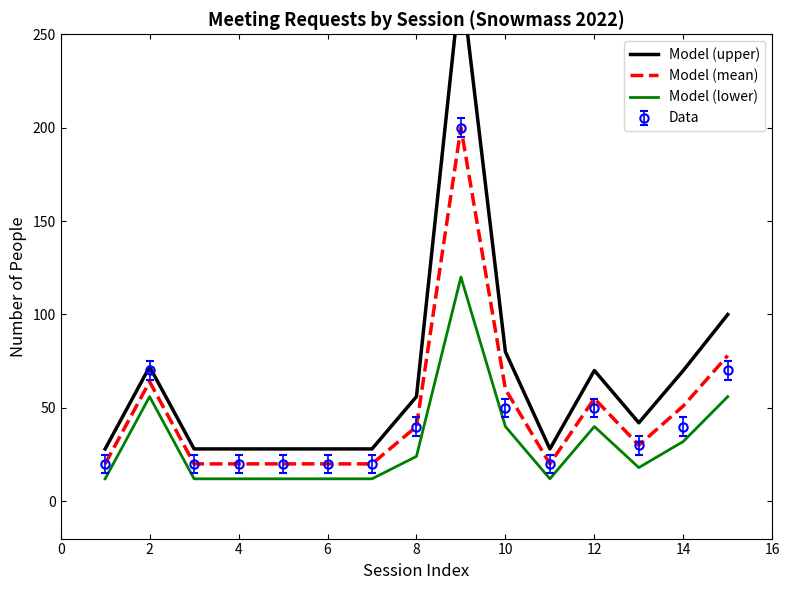

How many lines are shown in the chart?

3